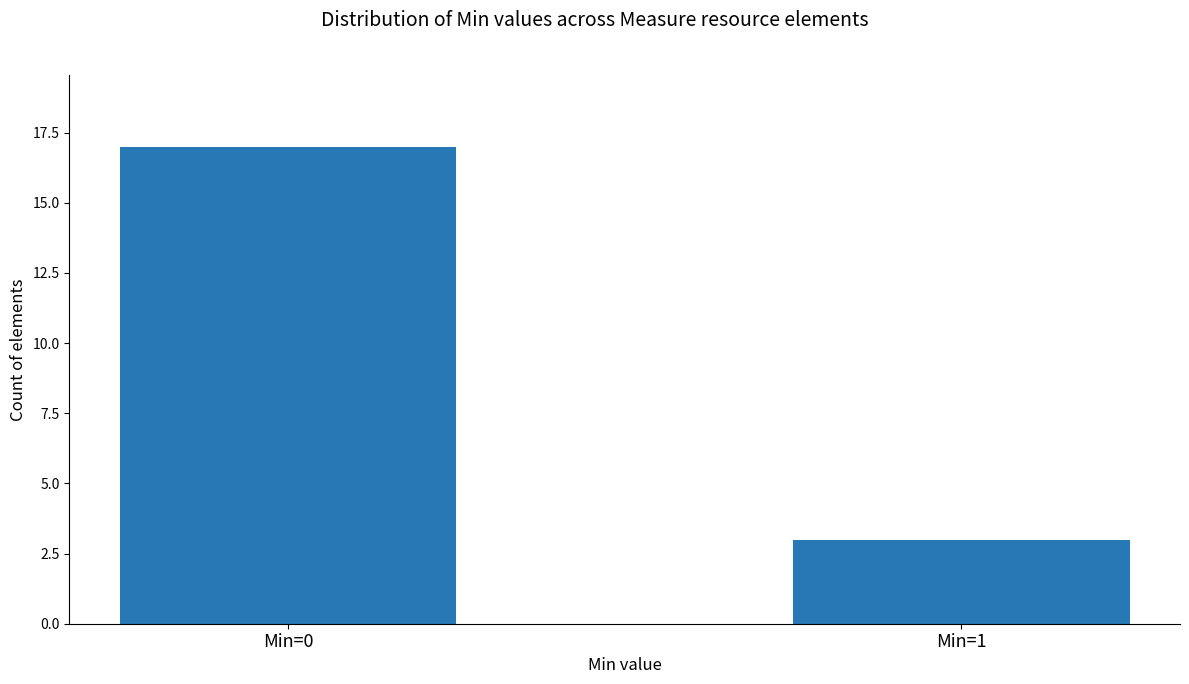

What is the value of the 1st bar from the left?

17